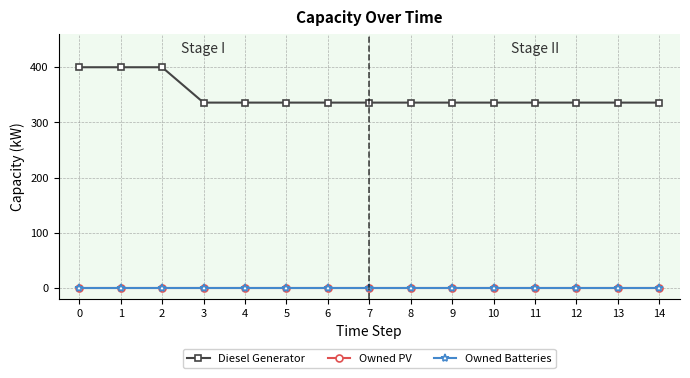

Which series has the largest range (max minus min)?

Diesel Generator